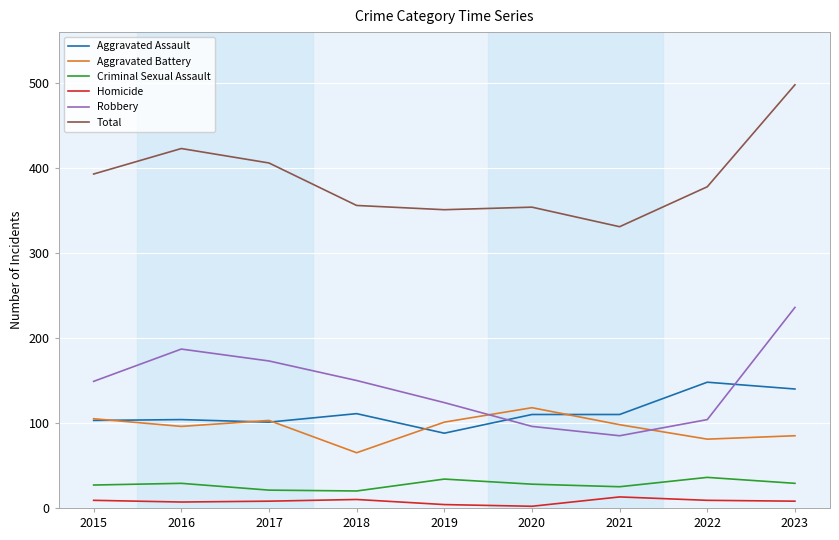

What is the difference between the Robbery values at 2016 and 2020?

91